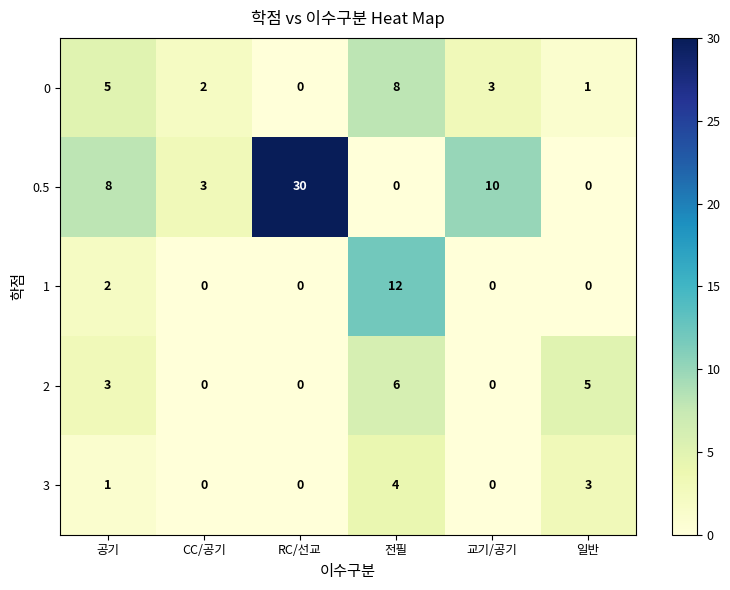

The 0.5 series shows 4 at 교기/공기. True or false?

False